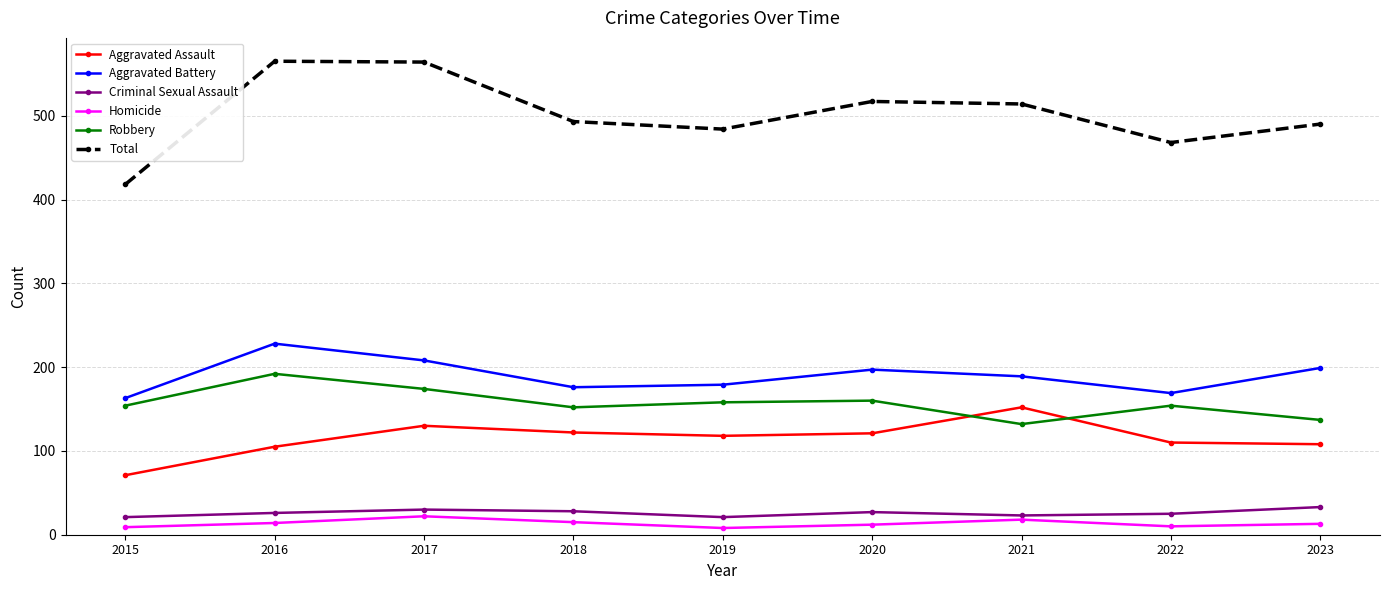

The value of Total at 2017 is 564. True or false?

True